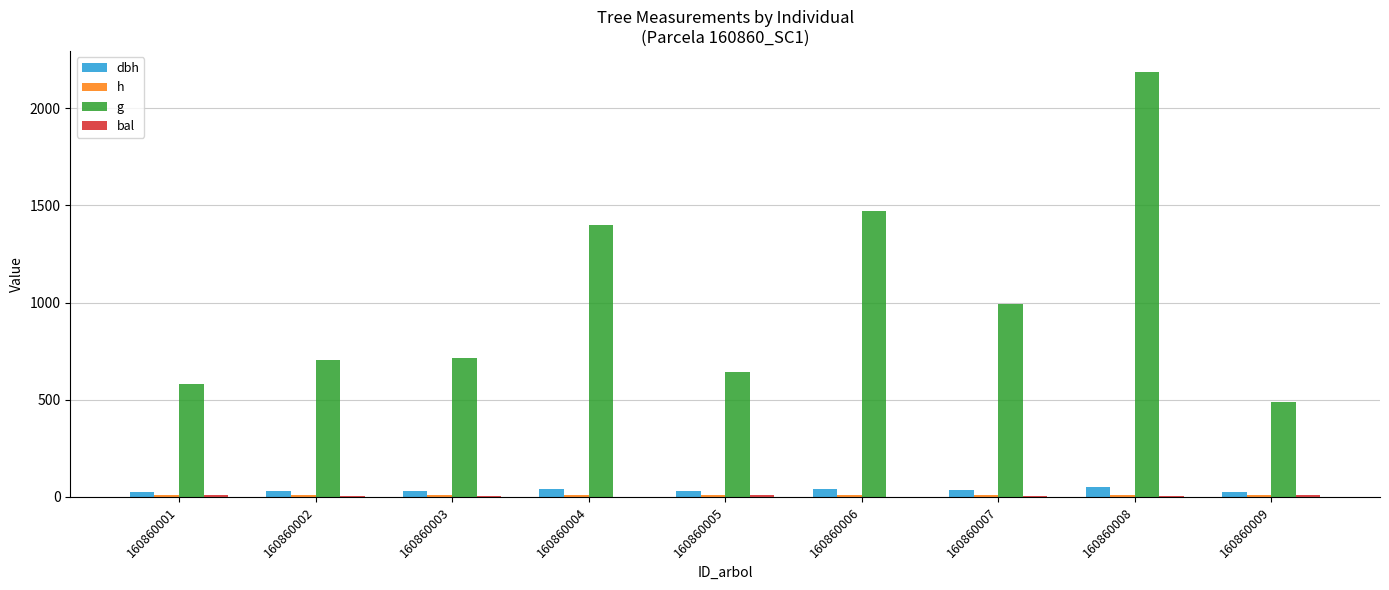

Reading left to right, what are all the values shown in this chart?

dbh: 27.2	30.0	30.2	42.2	28.6	43.3	35.5	52.7	24.9
h: 8.4	8.8	8.8	10.1	8.6	10.1	9.4	10.6	8.2
g: 580.9	704.8	715.8	1400.1	644.4	1470.6	990.3	2184.6	487.7
bal: 10.4	7.6	6.6	2.1	8.6	0.0	4.1	5.5	9.5